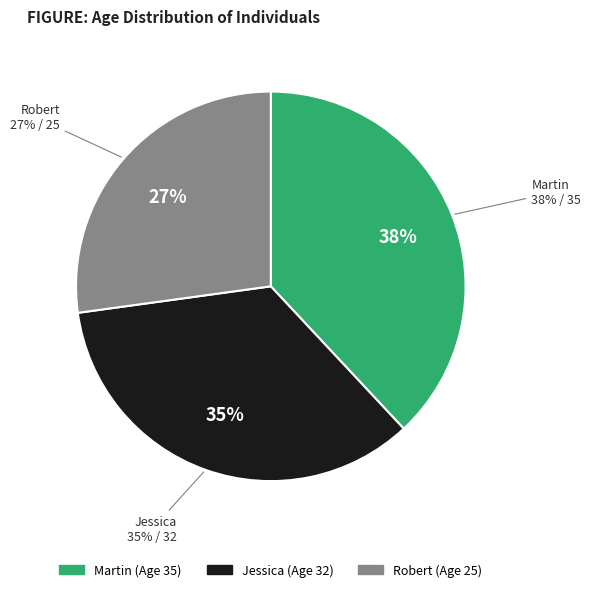

True or false: Jessica accounts for 35% of the total.

True